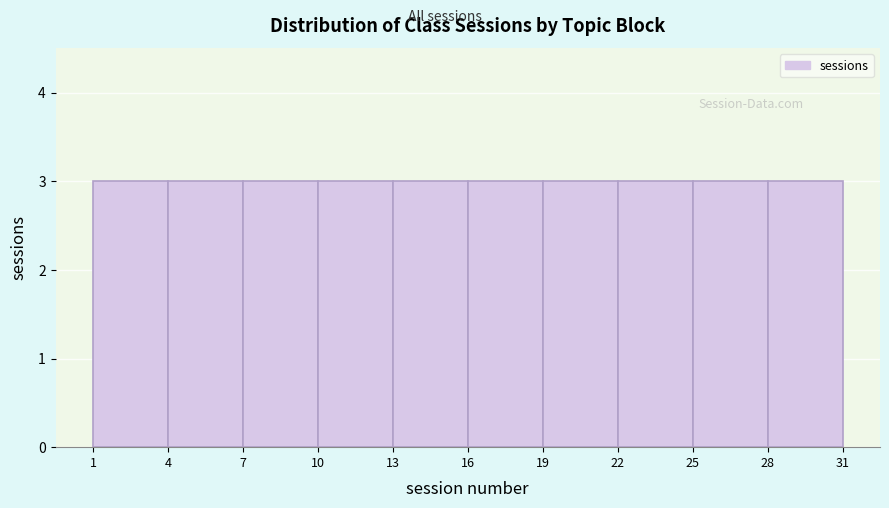

Reading left to right, list every bar in this chart as the range it spans on the x-axis followed by its height. The values are not printed on the chart, so give them approximately, as read against the axis.

1 to 4: 3
4 to 7: 3
7 to 10: 3
10 to 13: 3
13 to 16: 3
16 to 19: 3
19 to 22: 3
22 to 25: 3
25 to 28: 3
28 to 31: 3